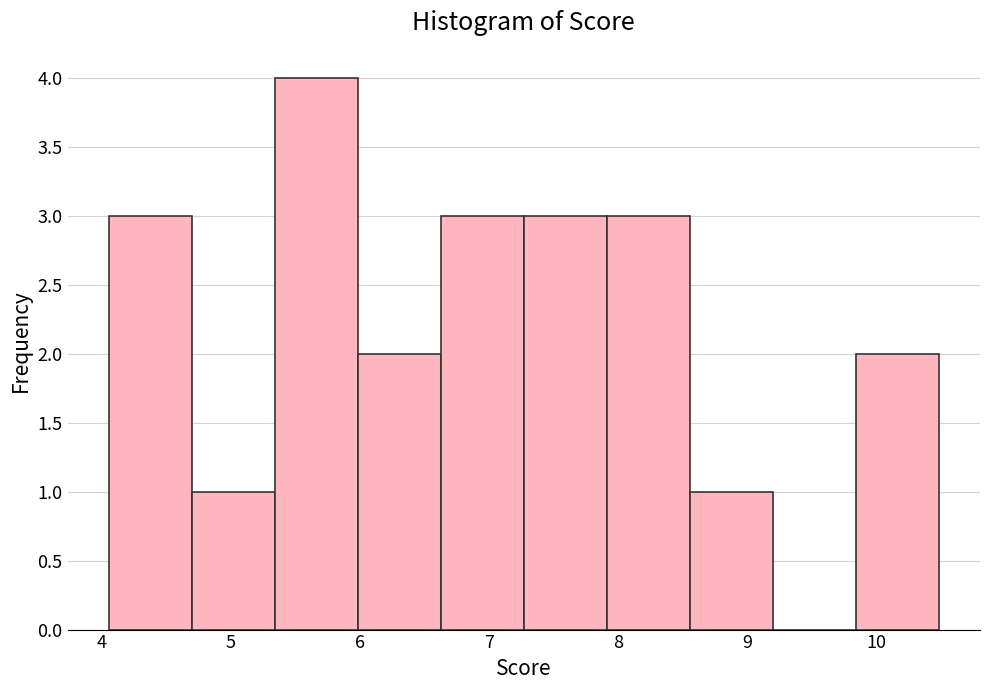

Reading left to right, list every bar in this chart as the range it spans on the x-axis followed by its height. Neither the bar edges nor the heights are printed on the chart, so give them approximately, as read against the axes.

4.1 to 4.7: 3
4.7 to 5.3: 1
5.3 to 6.0: 4
6.0 to 6.6: 2
6.6 to 7.3: 3
7.3 to 7.9: 3
7.9 to 8.6: 3
8.6 to 9.2: 1
9.2 to 9.8: 0
9.8 to 10.5: 2